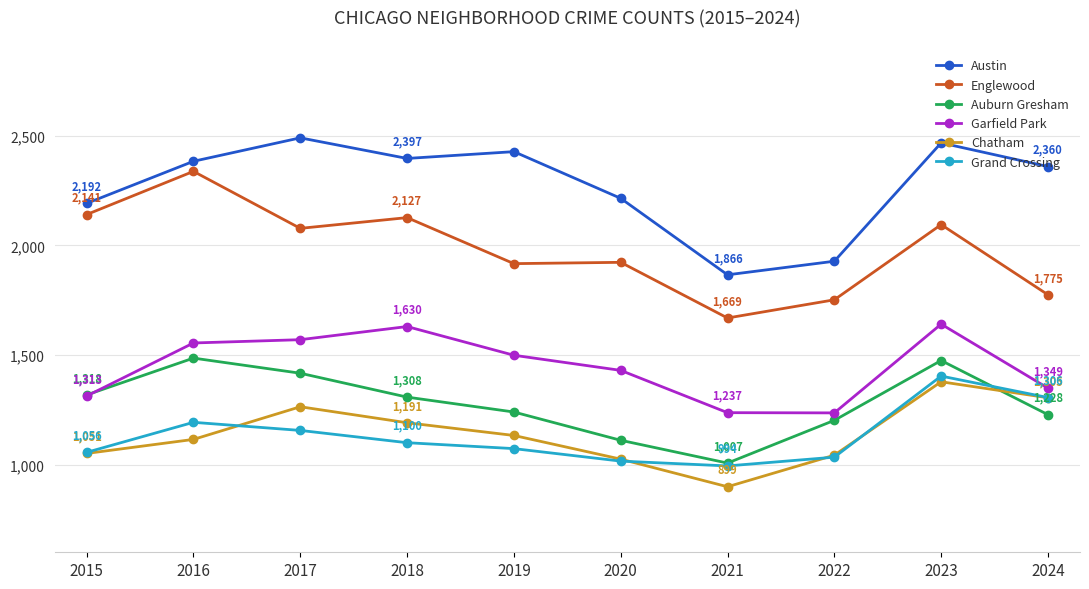

What is the spread (max minus min) of values at 2024?

1132